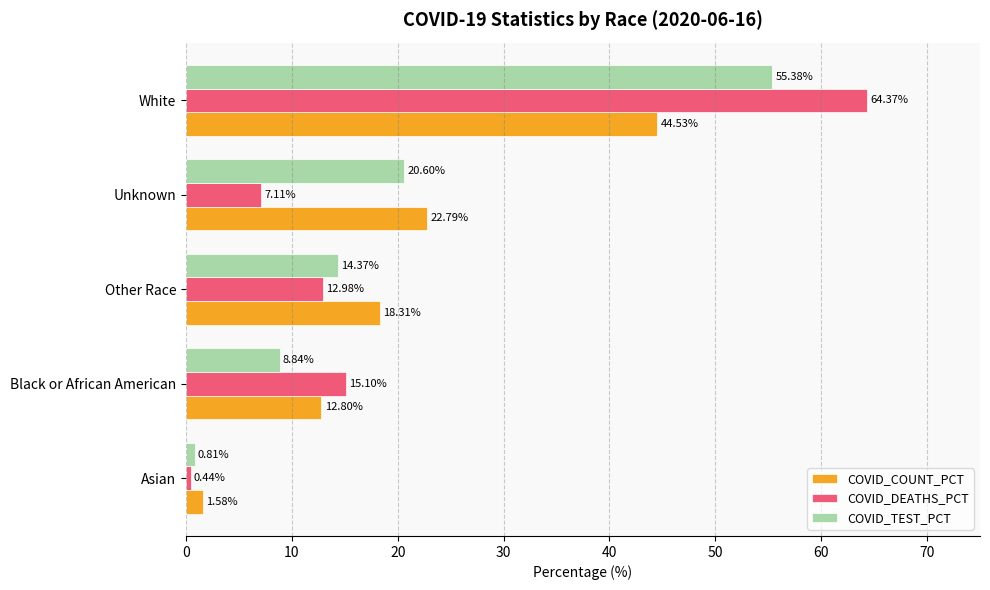

At which label does COVID_COUNT_PCT reach its peak?

White